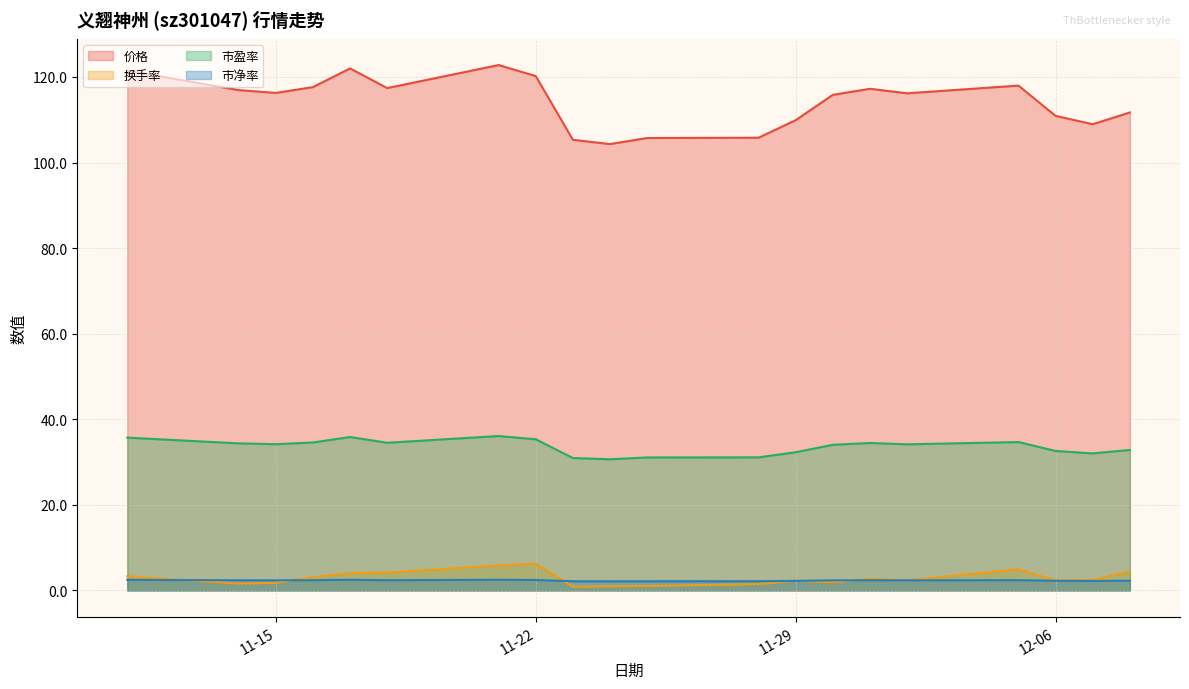

Read the 市盈率 value at 2022-11-24.

30.7